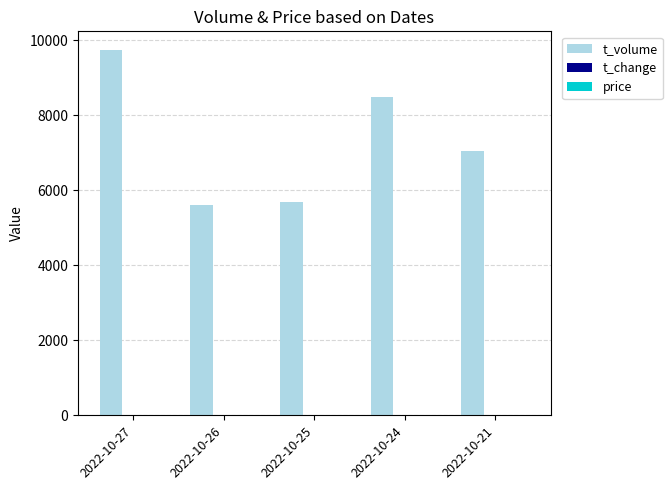

What is the maximum value for t_volume?

9746.0